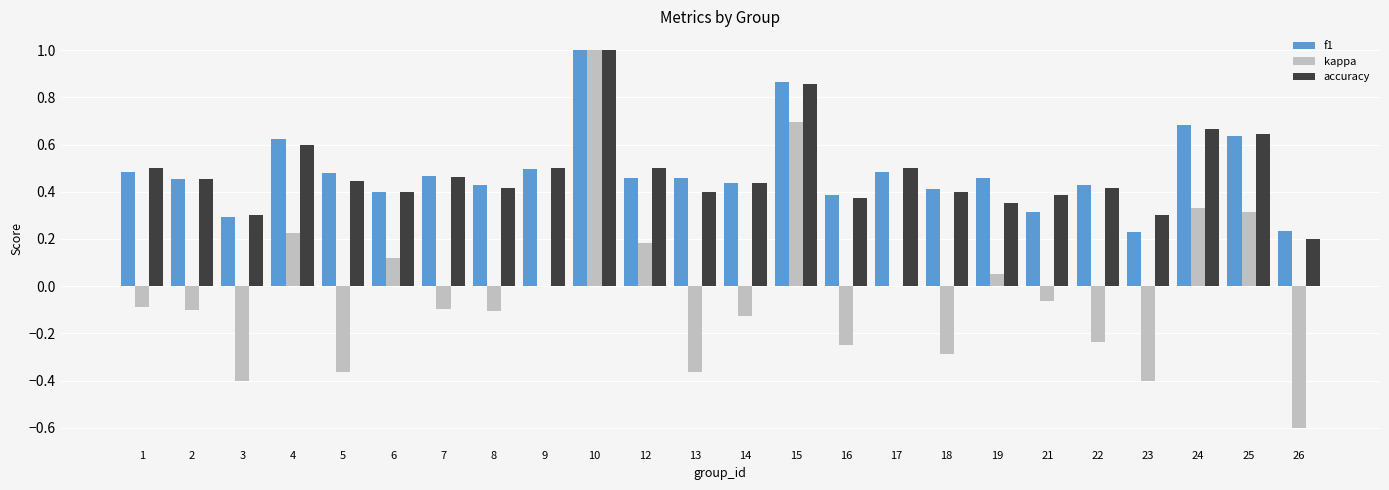

The value of accuracy at 15 is 1.4. True or false?

False